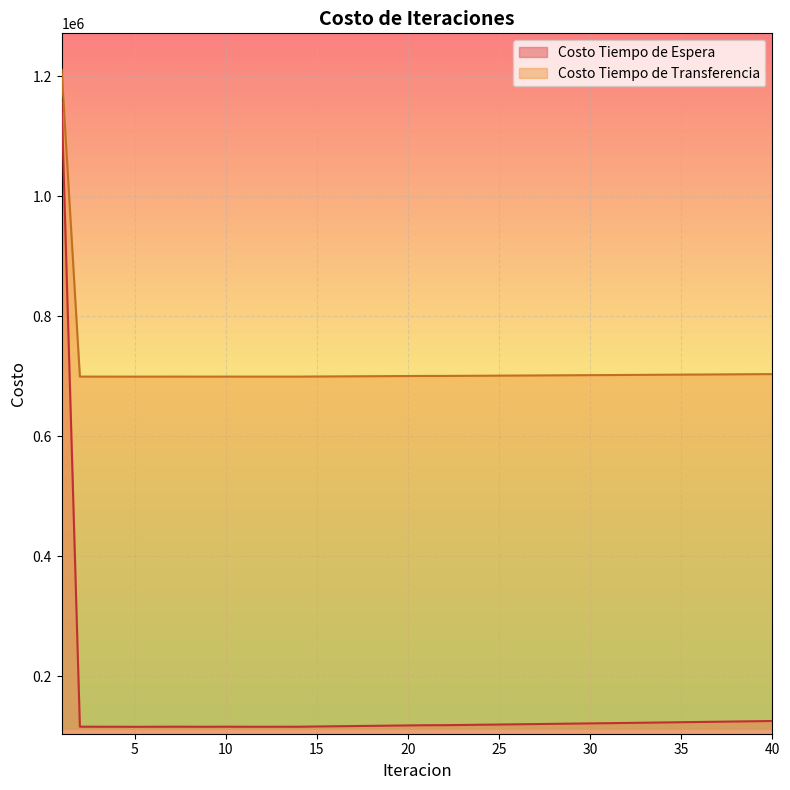

Which category has the highest value across all series?

1